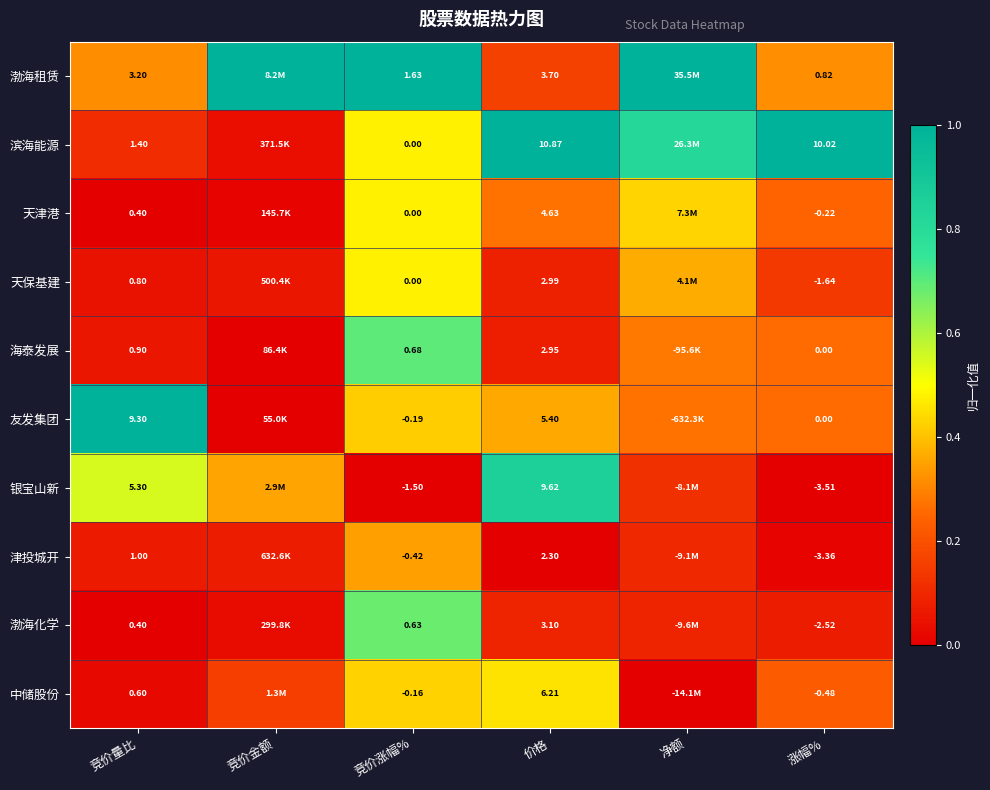

Which series changed the most between 竞价量比 and 涨幅%?

友发集团